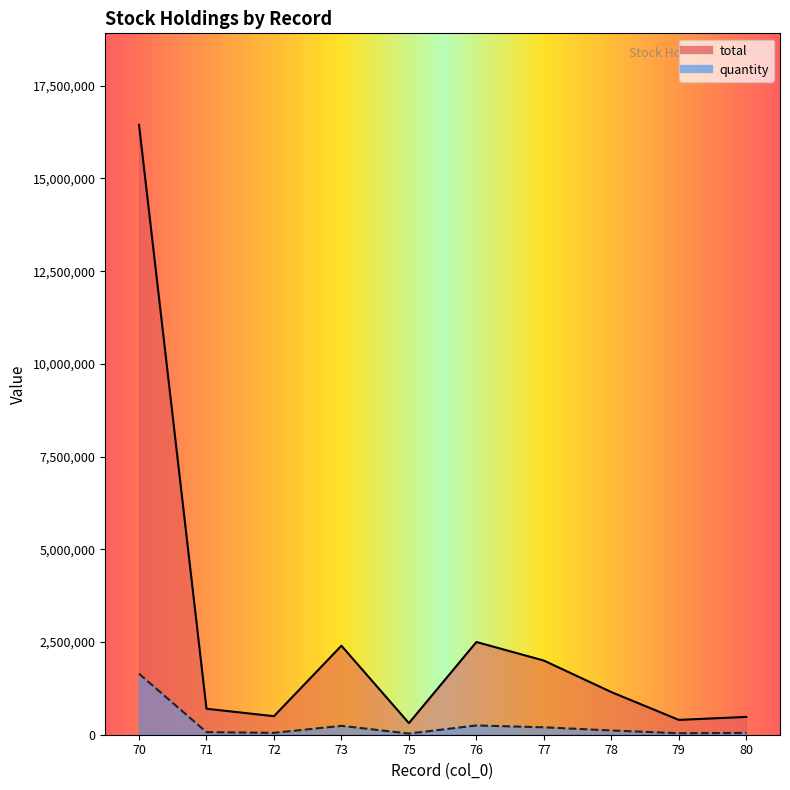

List the series in order of their overall mean, highest first.

quantity, total